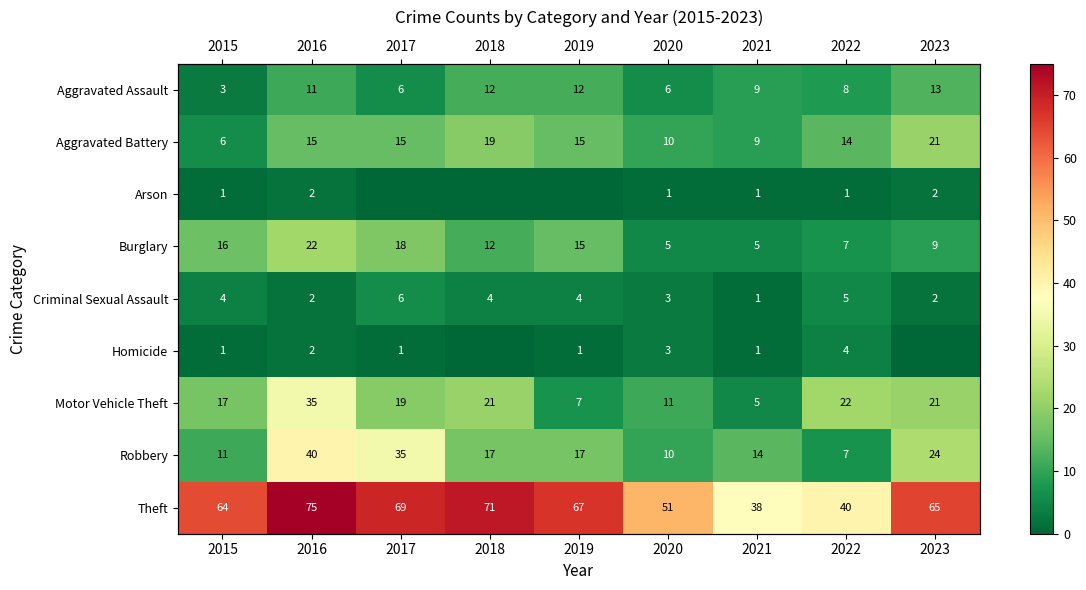

What is the sum of the Motor Vehicle Theft values at 2022 and 2020?

33